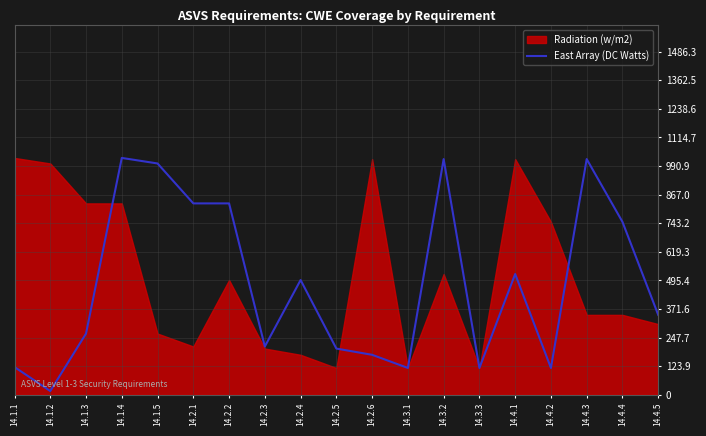

Where is the first local maximum?

14.1.4